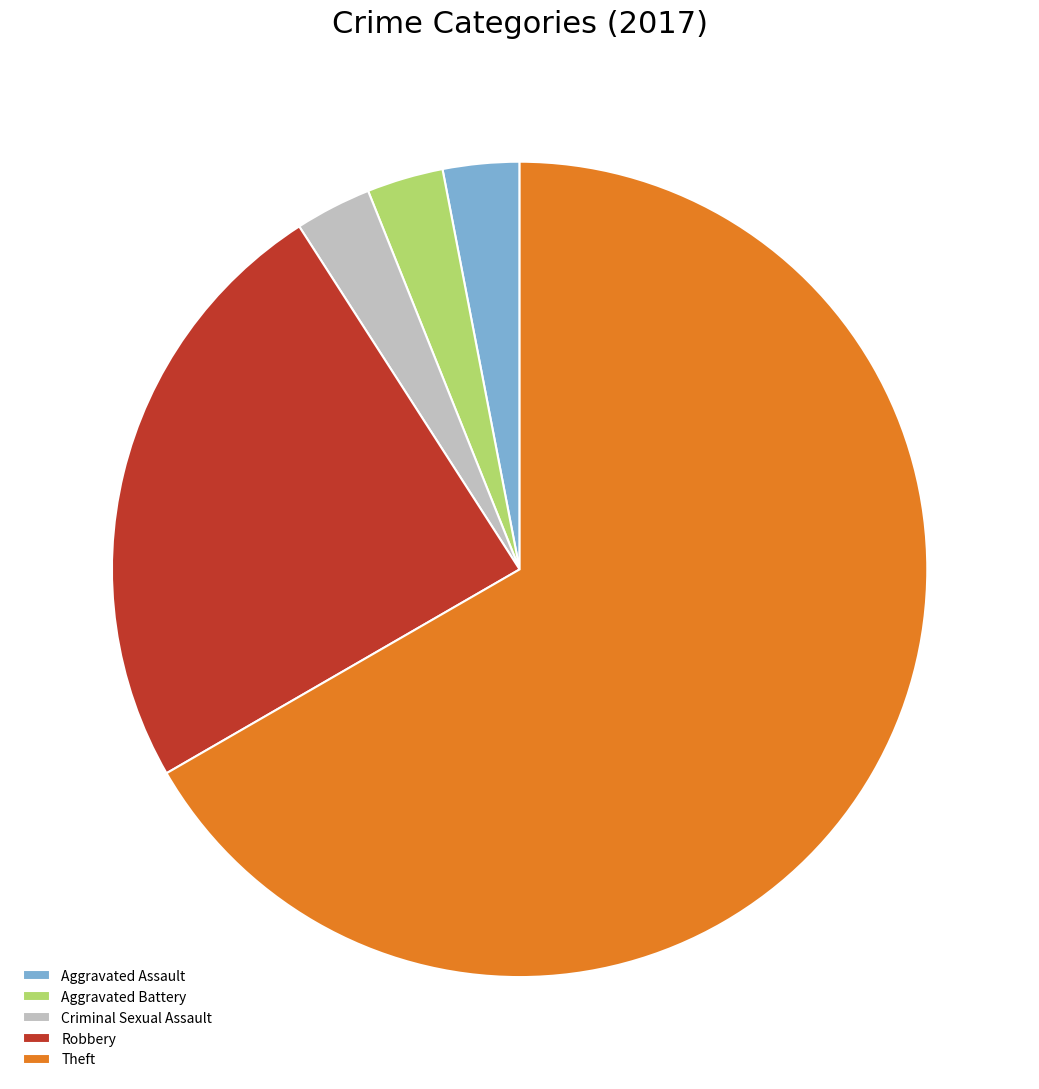

Is the sum of Criminal Sexual Assault and Aggravated Battery greater than half?

No